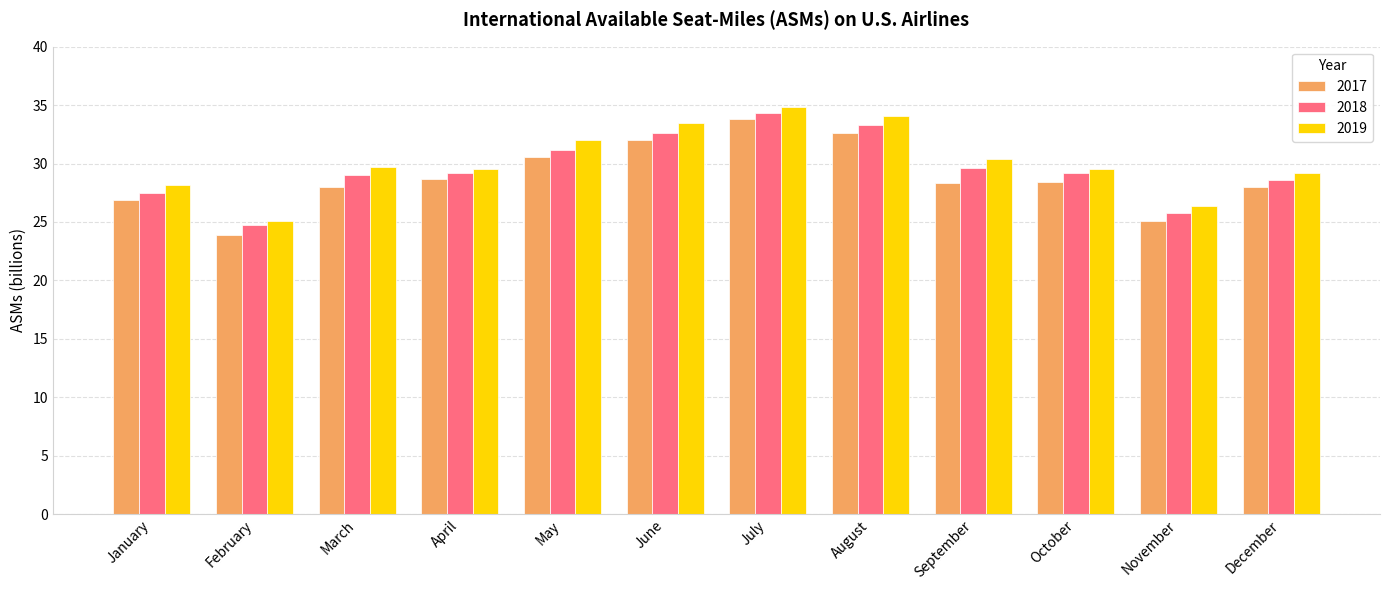

What is the total value across all series at May?

93.8